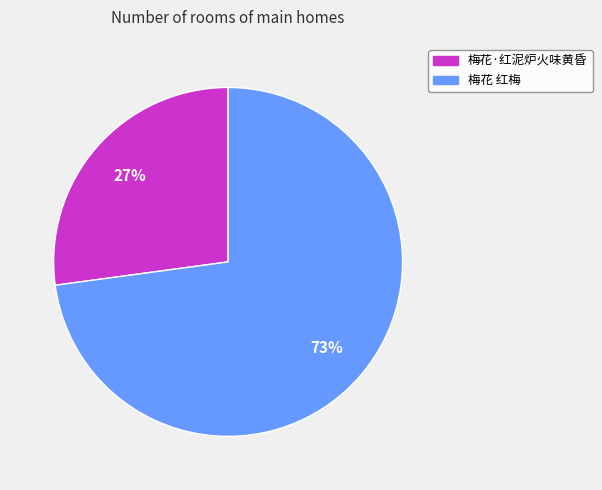

Which has a higher value, 梅花·红泥炉火味黄昏 or 梅花 红梅?

梅花 红梅